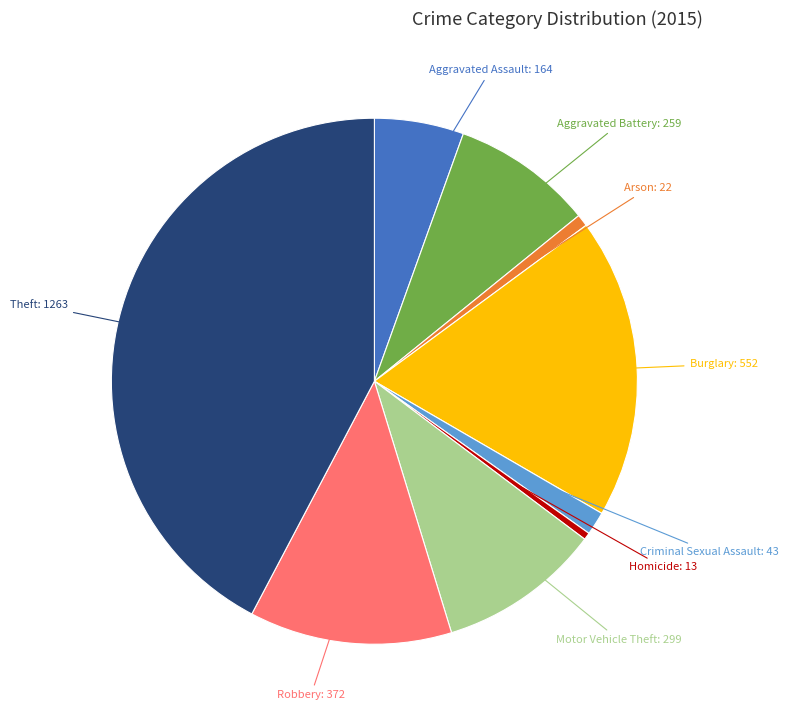

How many slices are in this pie chart?

9